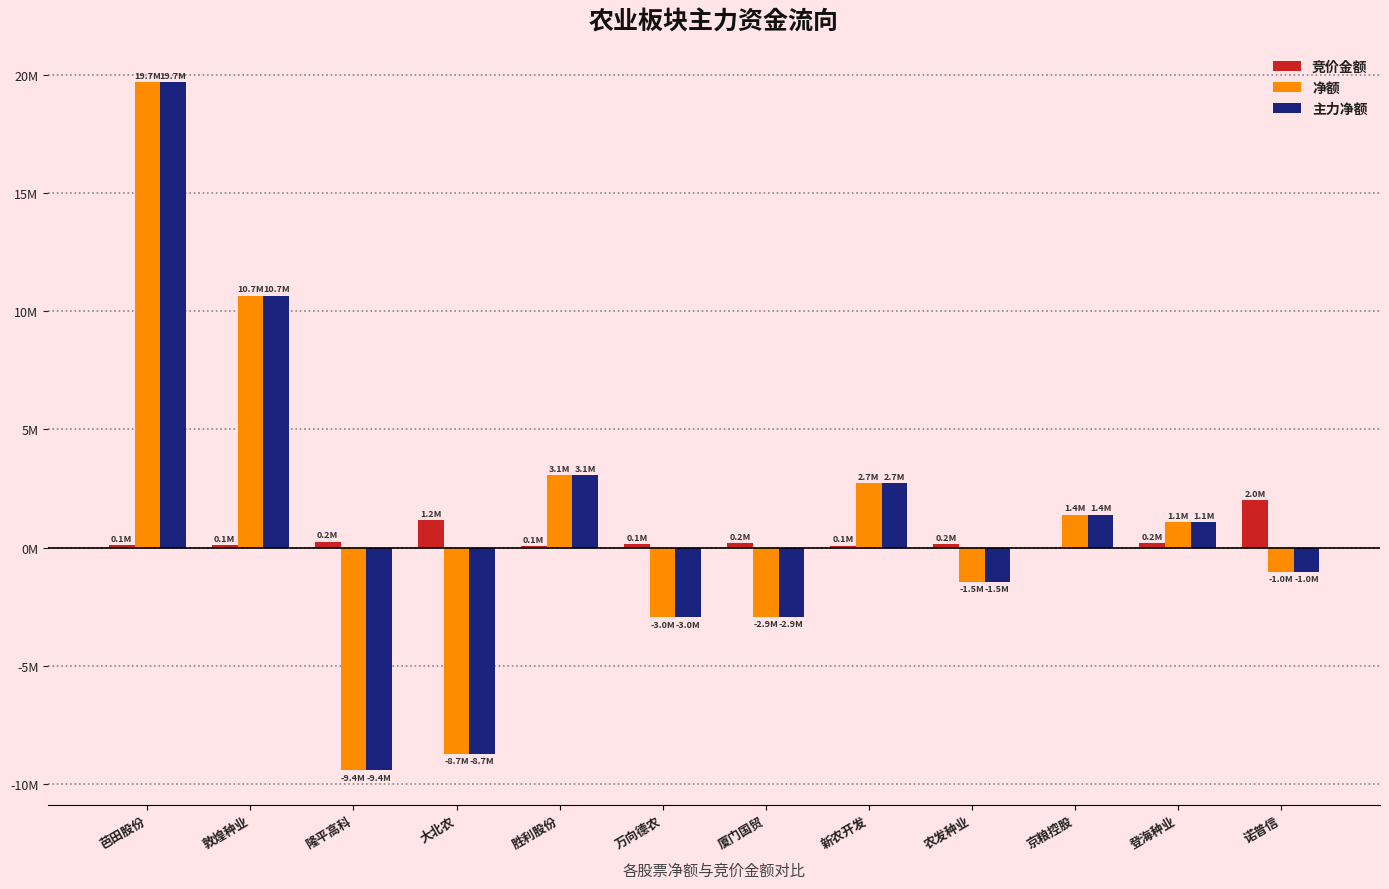

True or false: 主力净额 has a value of 1.4 at 京粮控股.

True